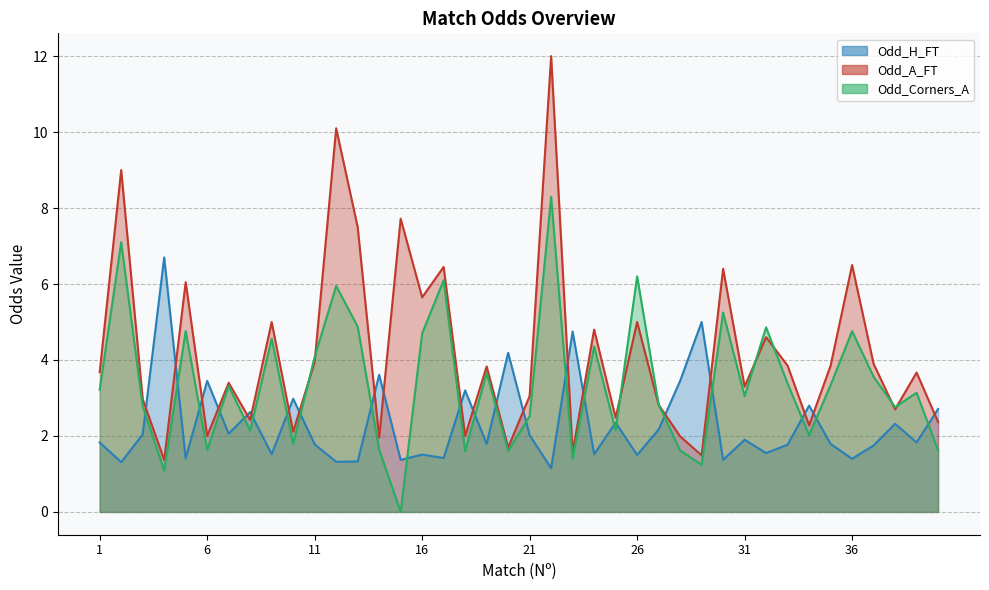

What is the difference between the highest and lowest values at 36?

5.1